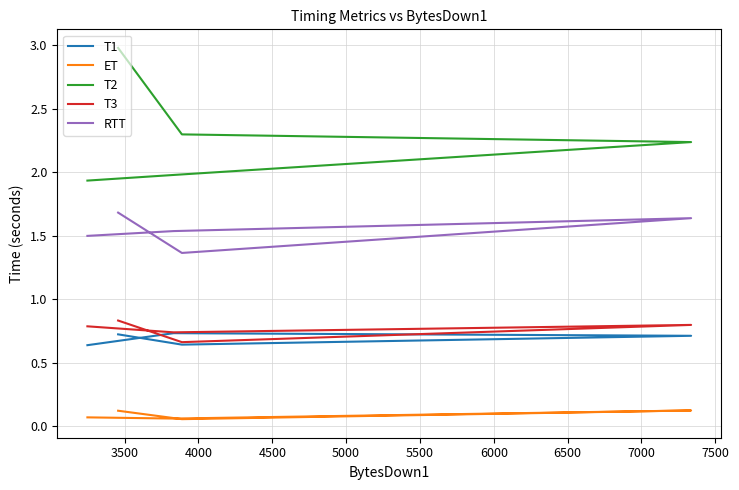

True or false: ET and T1 cross at least once.

False